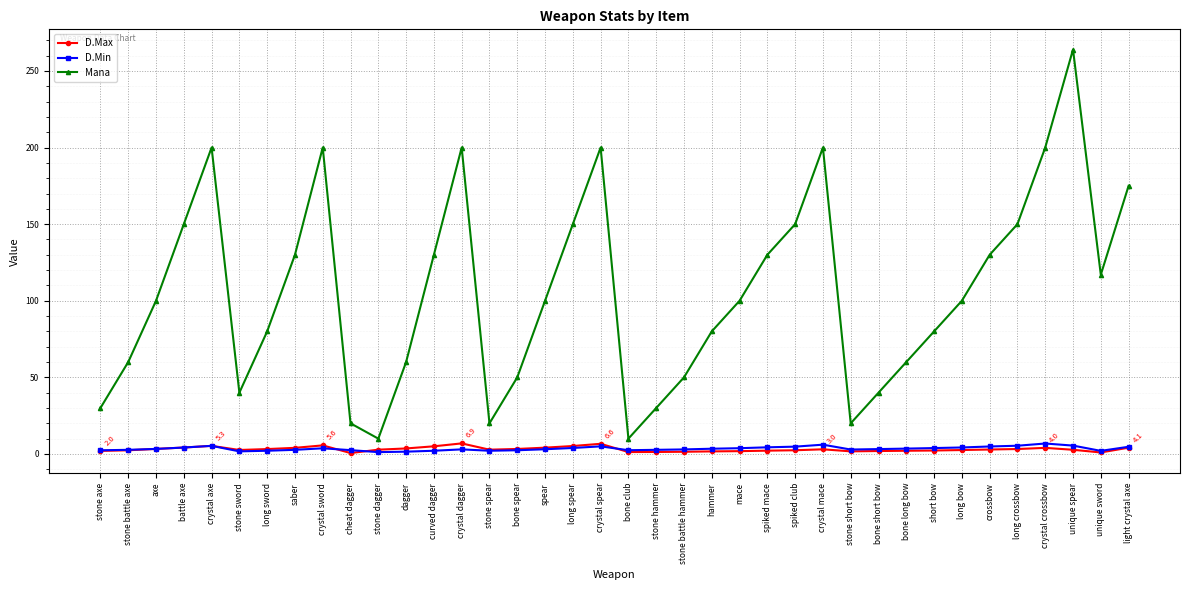

What is the total value across all series at crystal crossbow?

210.8